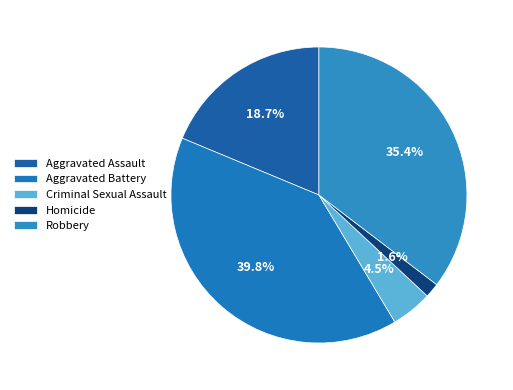

Approximately how many times larger is the value at Aggravated Assault compared to Criminal Sexual Assault?

4.2